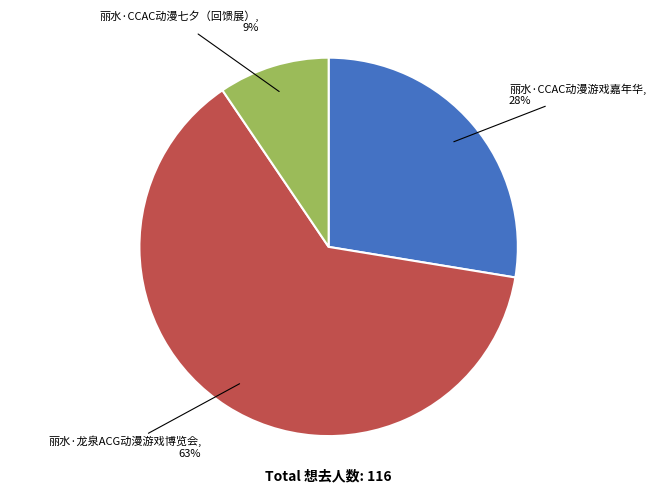

How many slices are in this pie chart?

3